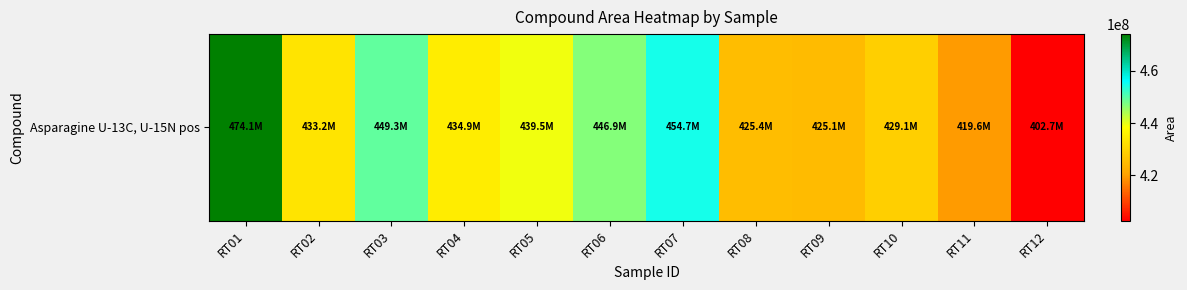

Reading left to right, list all the values displayed in this chart.

474068123	433196897	449326009	434905634	439480106	446877256	454686655	425364939	425081368	429107231	419582896	402673564